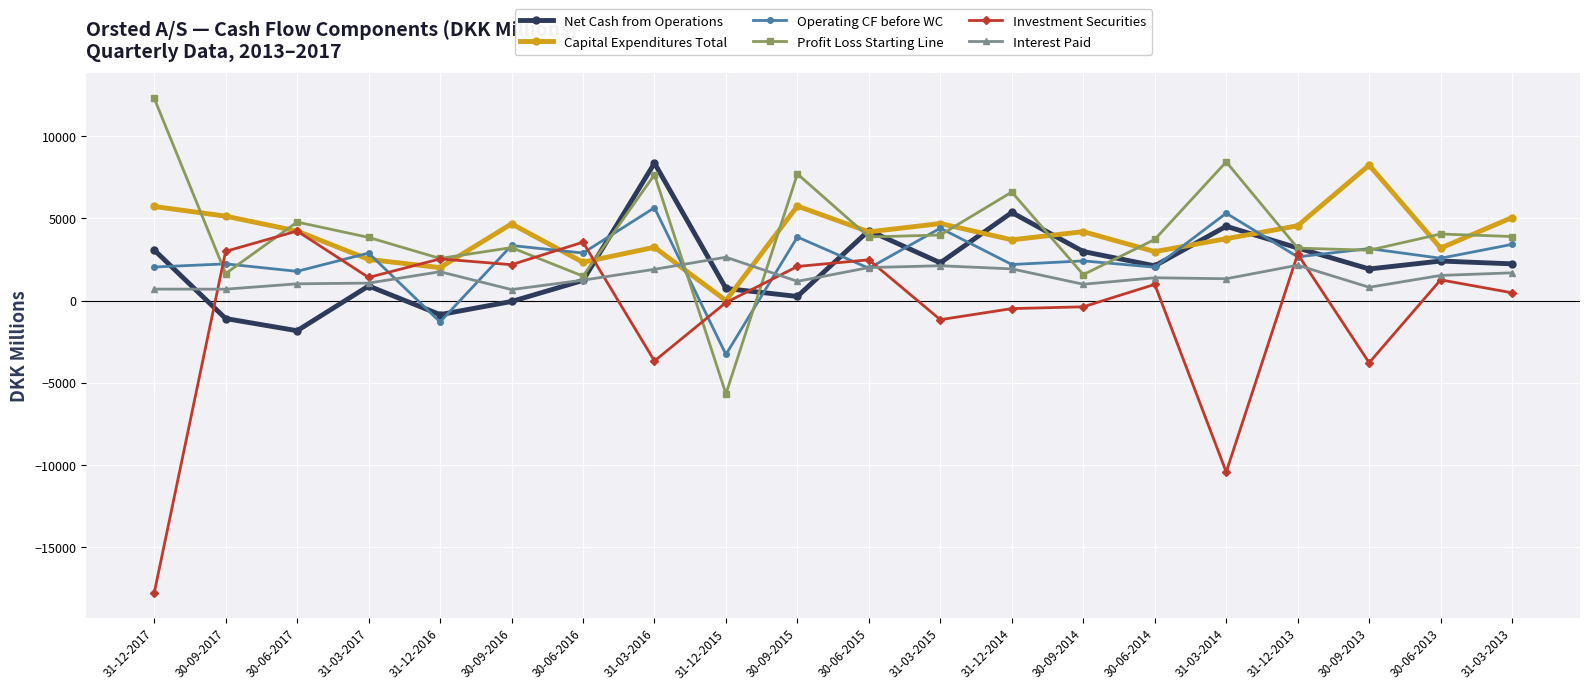

At which category does Profit Loss Starting Line reach its first local valley?

30-09-2017